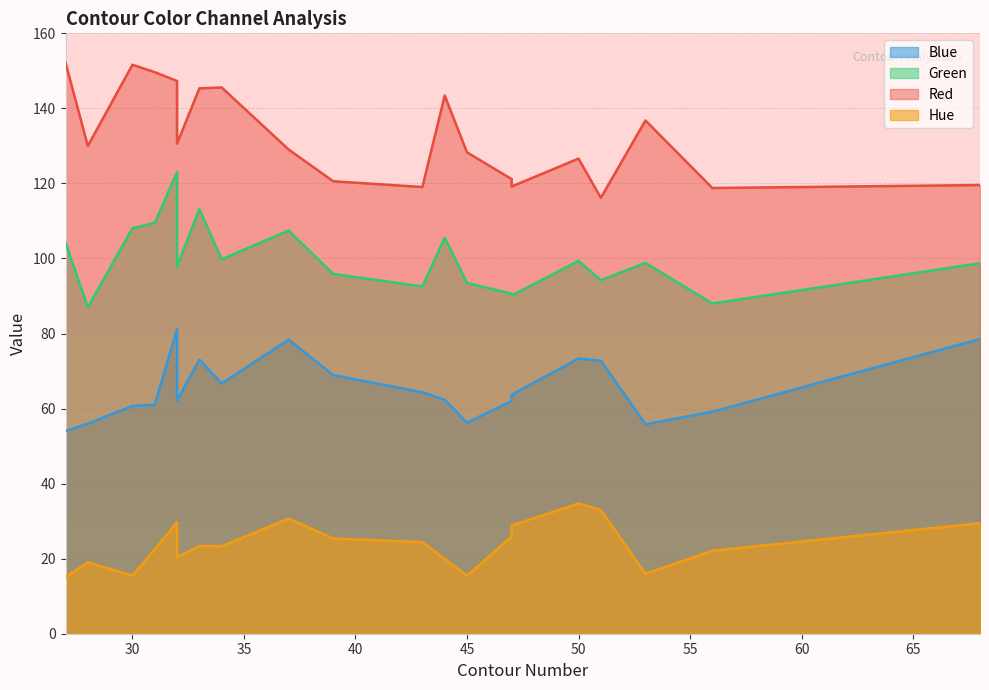

Rank the series by their average value, from highest to lowest.

Red, Green, Blue, Hue